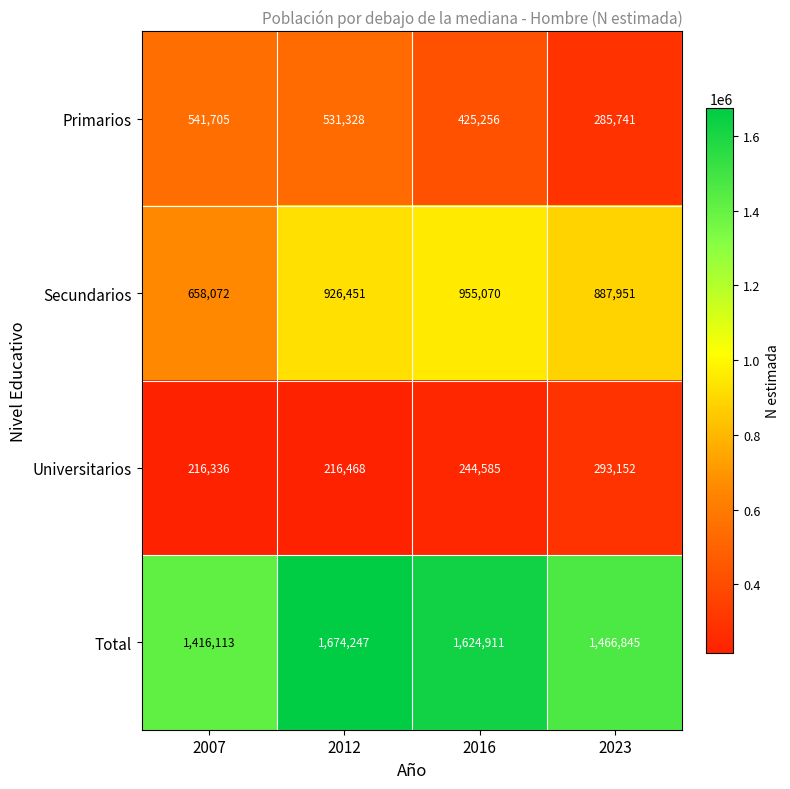

Rank the series by their maximum value, from lowest to highest.

Universitarios, Primarios, Secundarios, Total